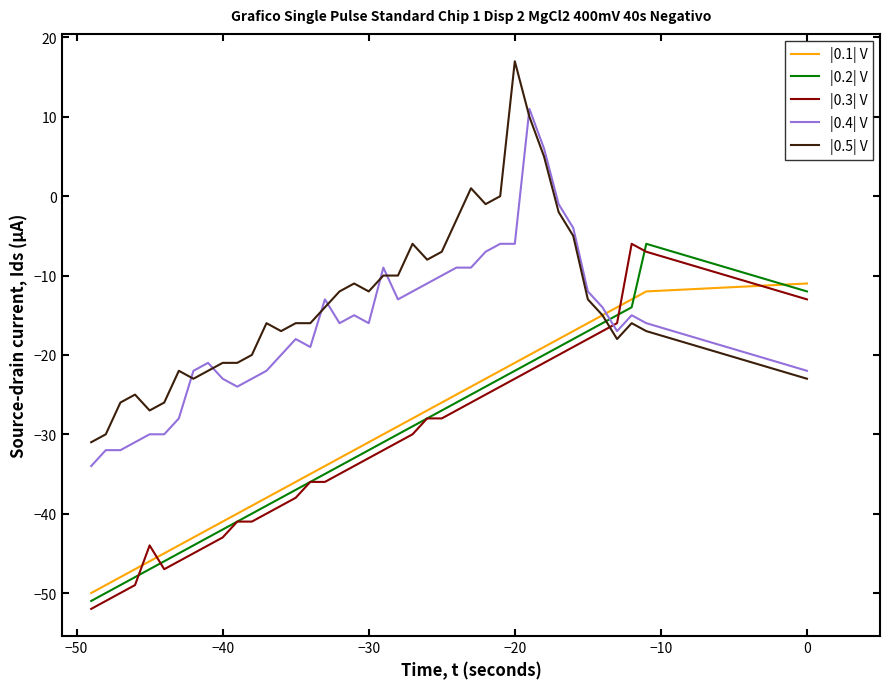

What are all the series names shown in the legend?

|0.1| V, |0.2| V, |0.3| V, |0.4| V, |0.5| V